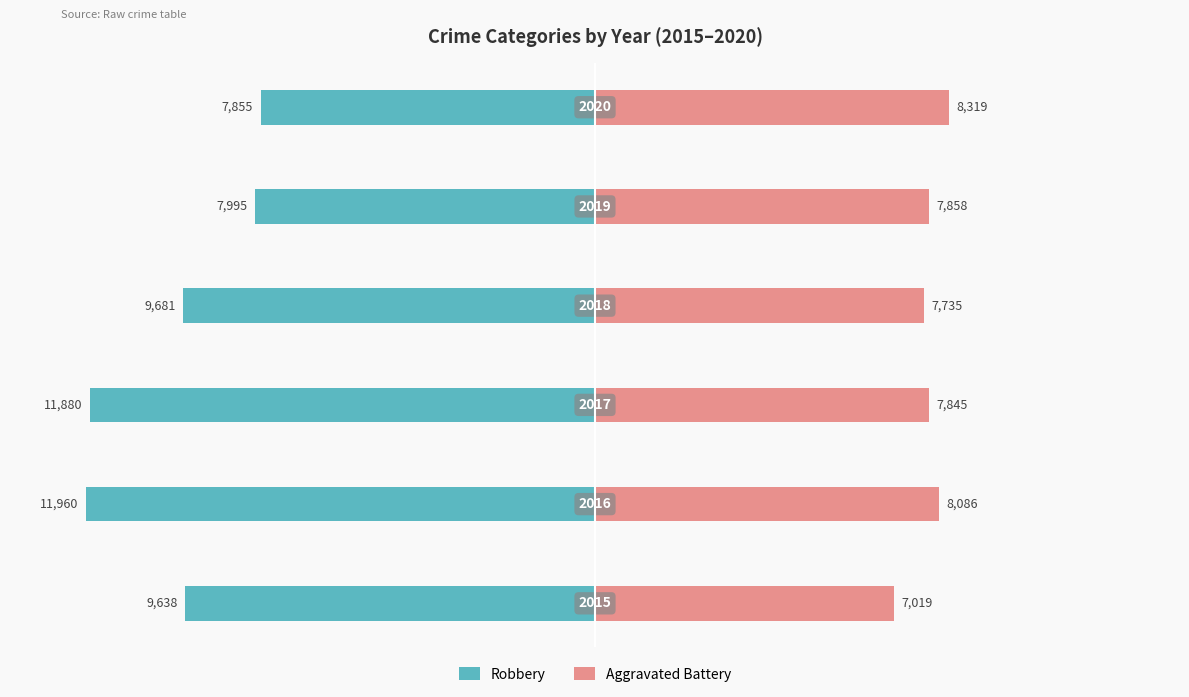

Which series changed the most between 0 and 4?

Robbery